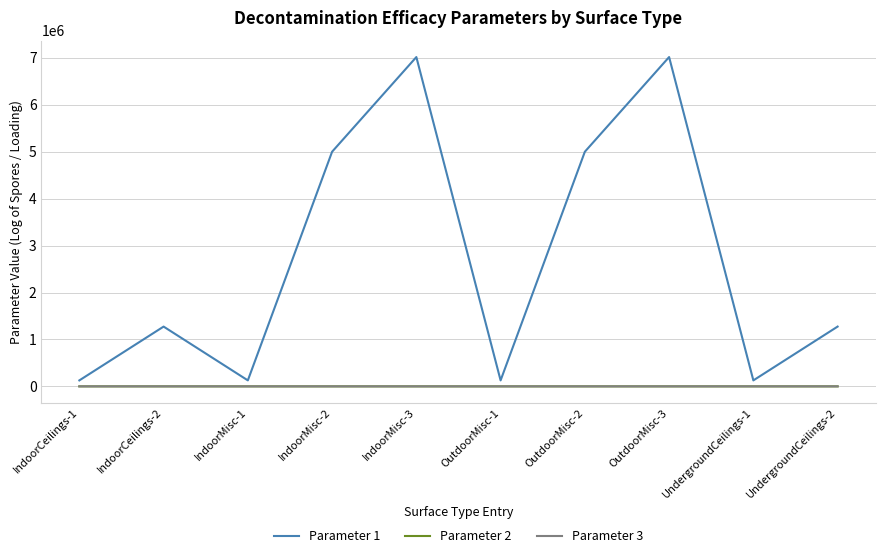

Is the value of Parameter 1 at IndoorCeilings-2 greater than the value of Parameter 2 at IndoorMisc-3?

Yes